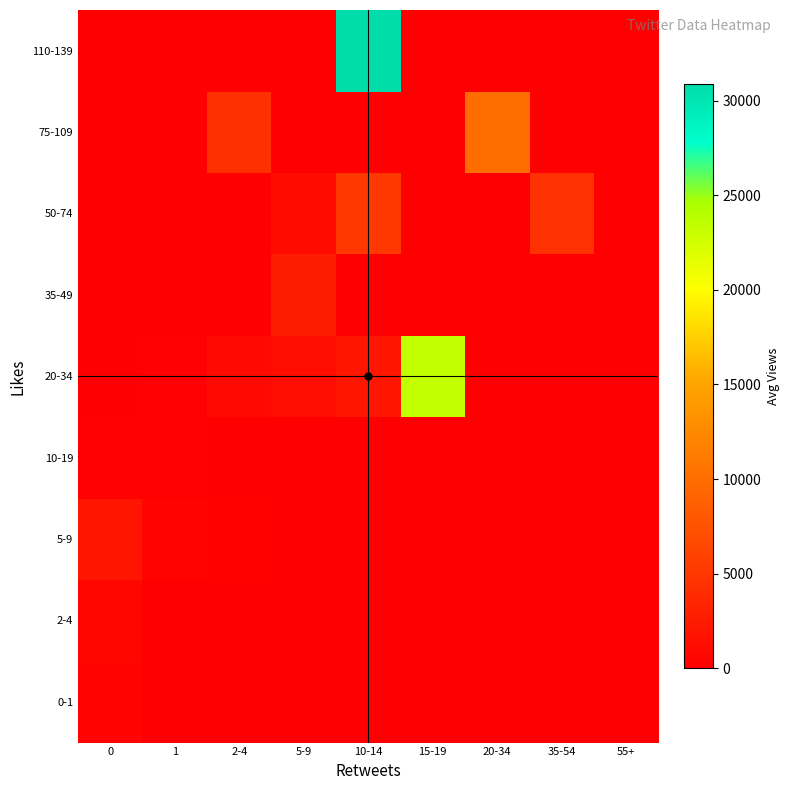

What is the total value across all series at 10-14?

37977.0